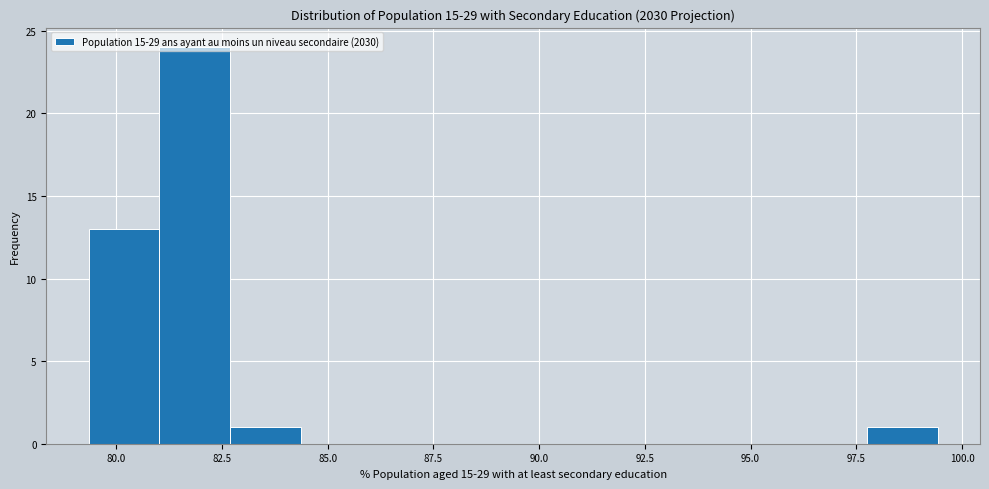

Read against the x-axis, roughly where is the centre of the tallest bar?

82.0